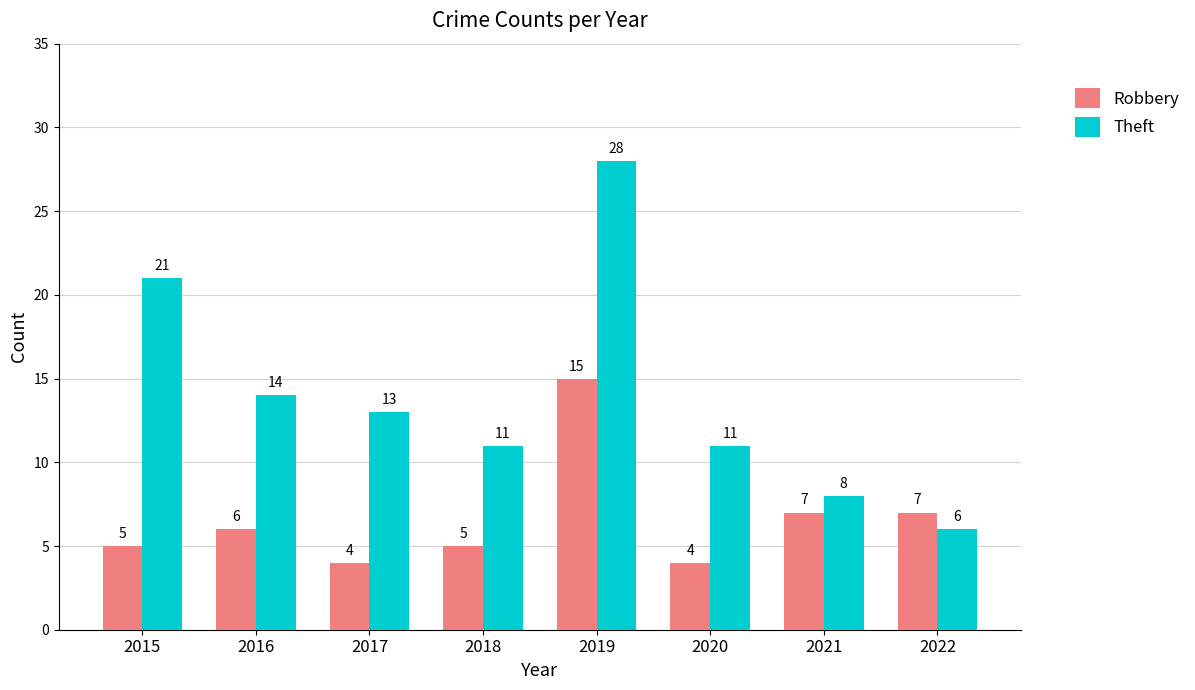

What is the total value across all series at 2018?

16